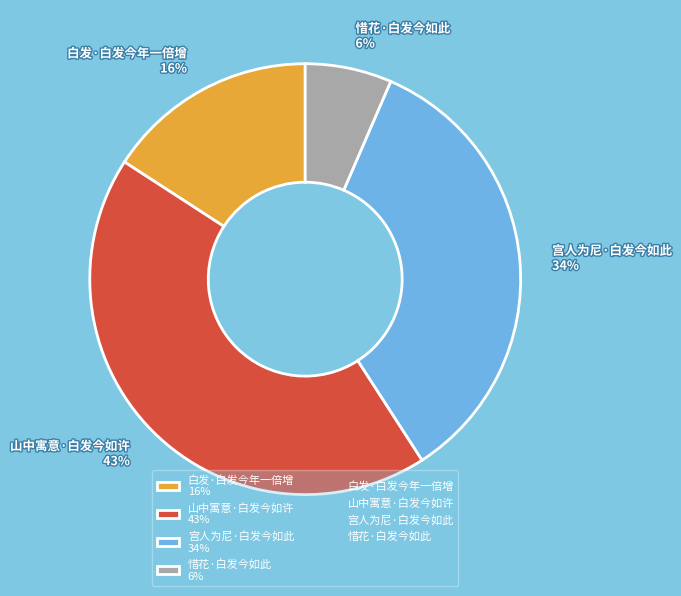

What is the smallest slice in the pie chart?

惜花·白发今如此